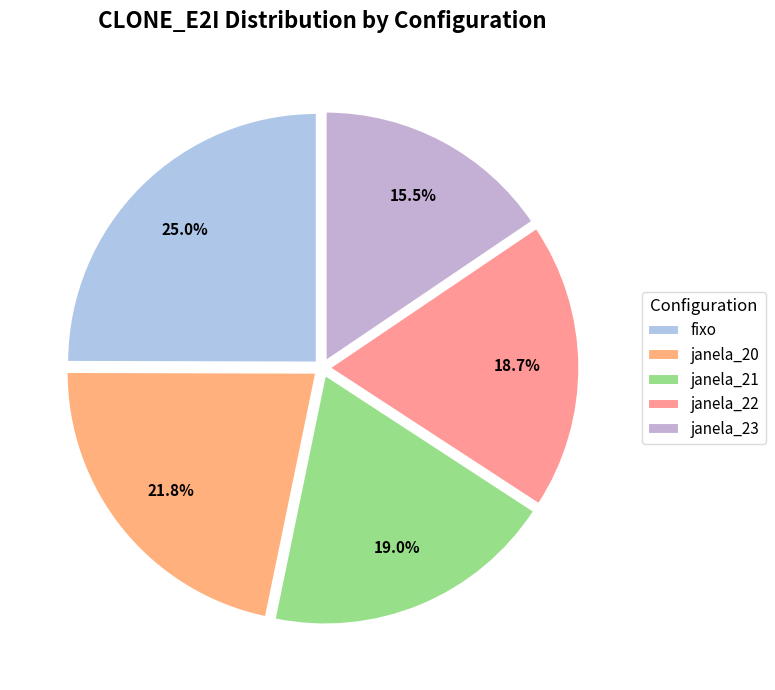

What is the change in value from janela_20 to janela_21?

-4552690